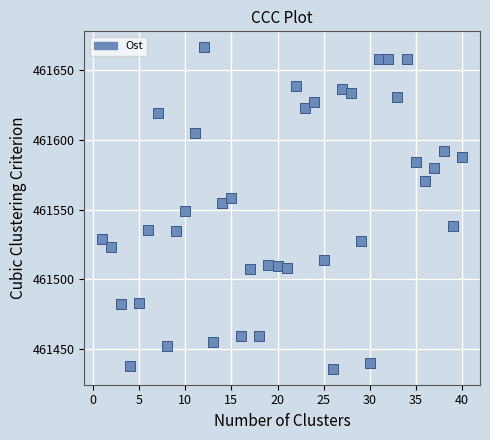

What is the range of X values (max minus min)?

39.0